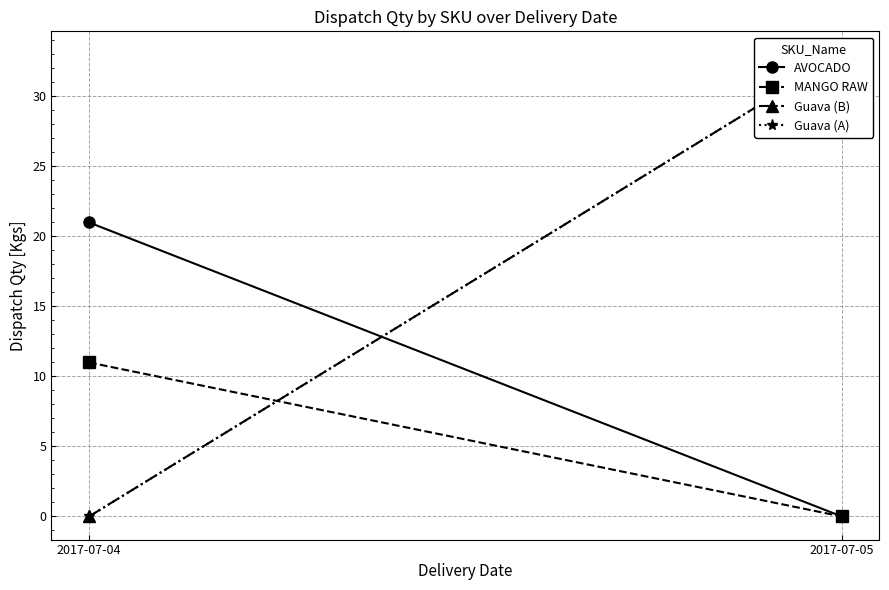

What is the sum of all Guava (A) values?

33